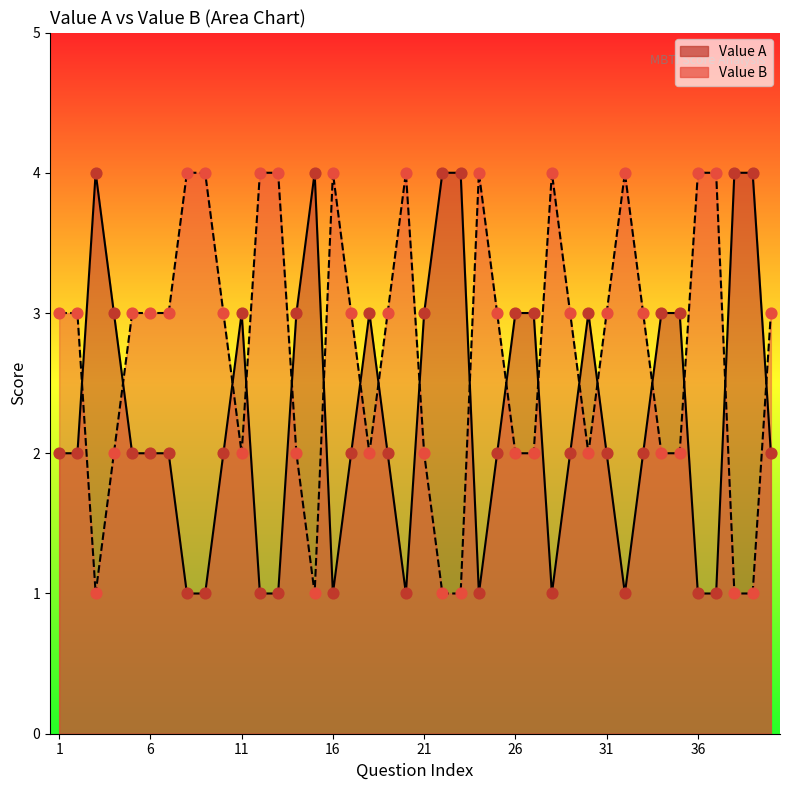

At which category is the sum across all series the highest?

1